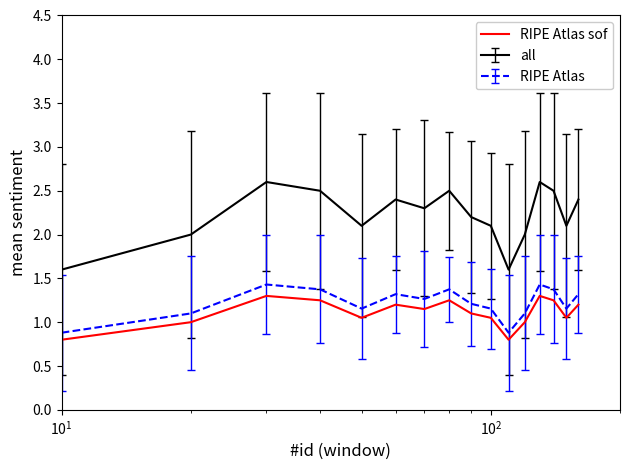

Which series has the largest total across all categories?

all